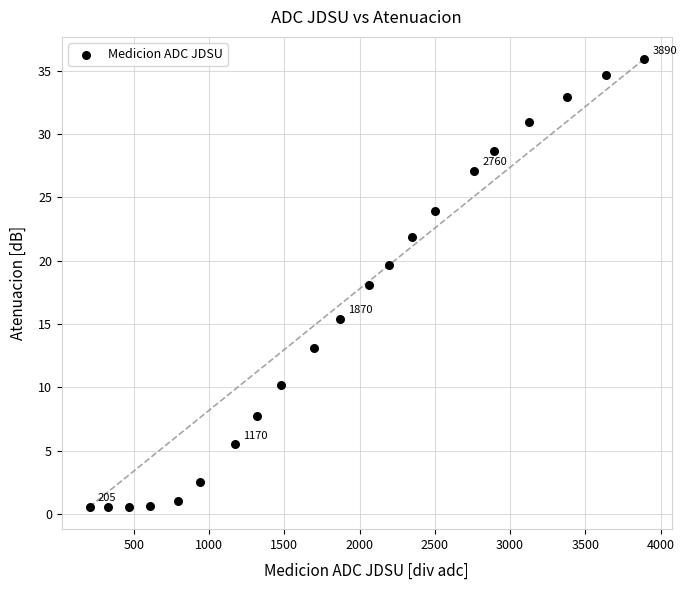

What is the range of X values (max minus min)?

3685.0